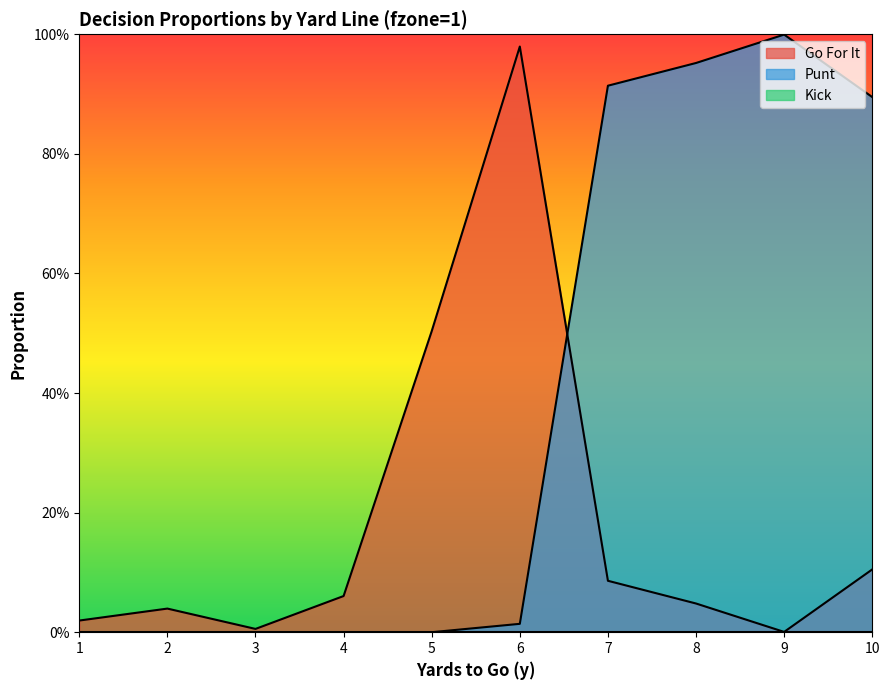

Reading left to right, list all the values displayed in this chart.

gofor: 1=0.0	2=0.0	3=0.0	4=0.1	5=0.5	6=1.0	7=0.1	8=0.0	9=0.0	10=0.1
punt: 1=0.0	2=0.0	3=0.0	4=0.0	5=0.0	6=0.0	7=0.9	8=1.0	9=1.0	10=0.9